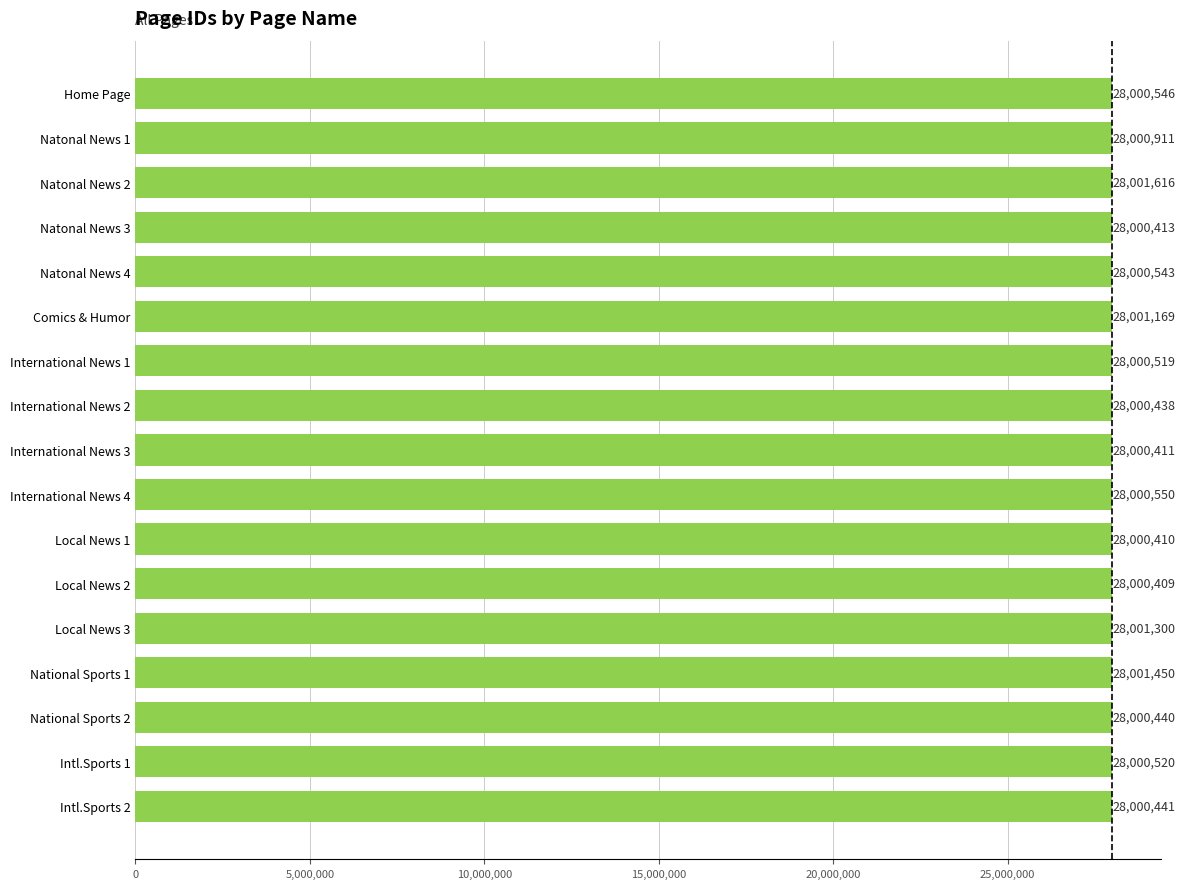

What is the change in value from Local News 3 to Intl.Sports 1?

-780